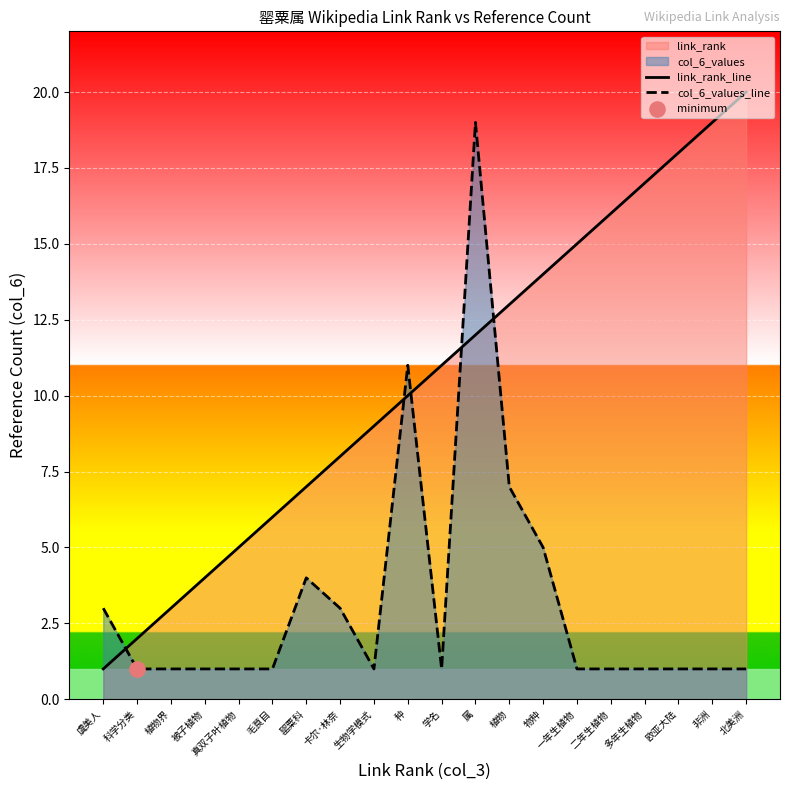

Which series reaches the maximum Y coordinate?

link_rank_line